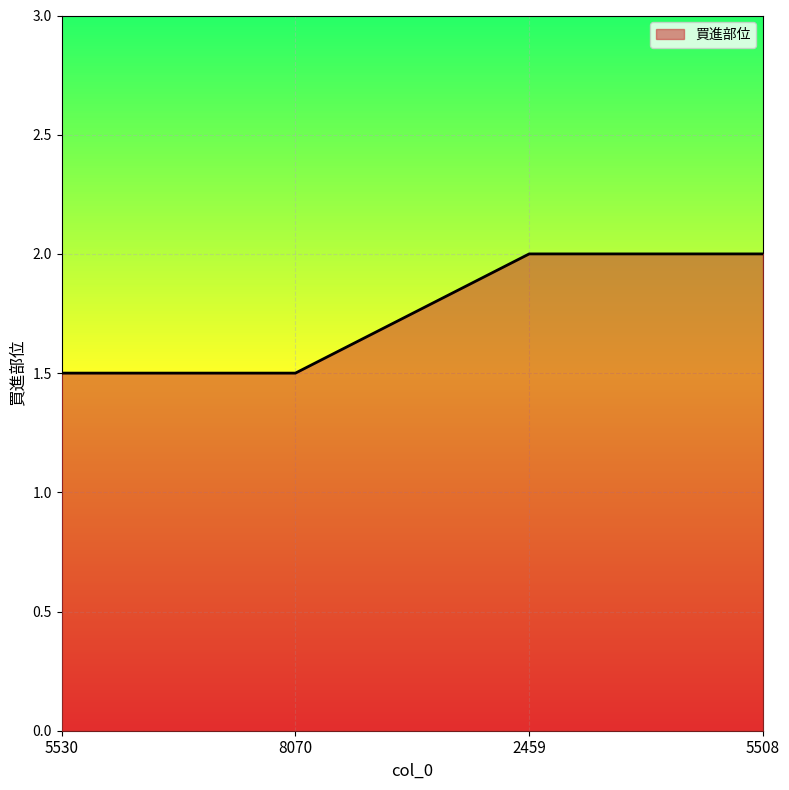

Approximately how many times larger is the value at 5530 compared to 8070?

1.0